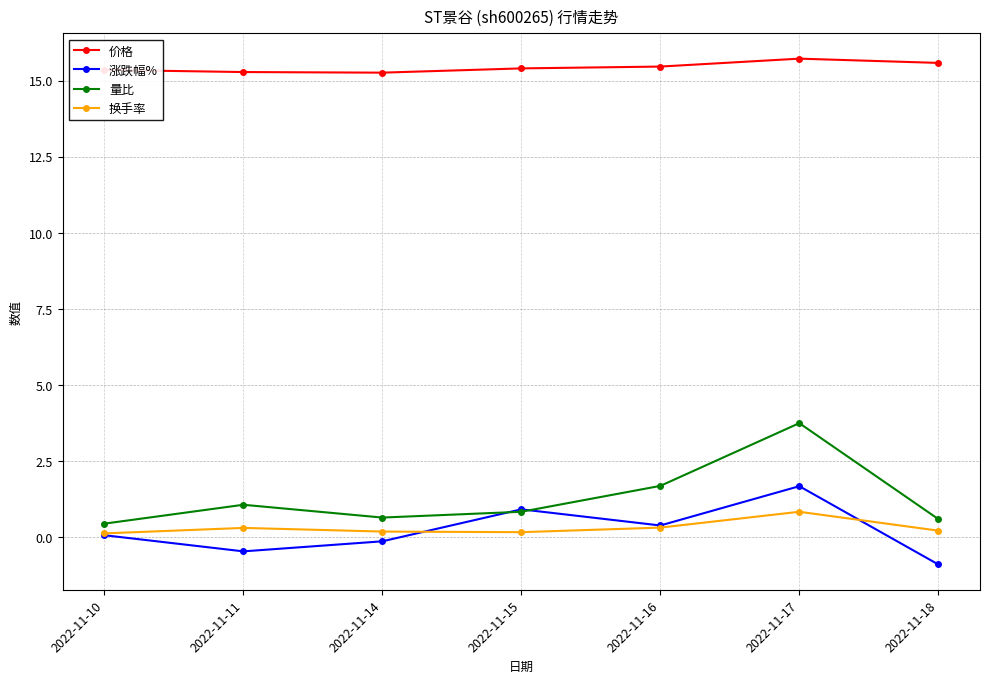

What is the sum of all 换手率 values?

2.2